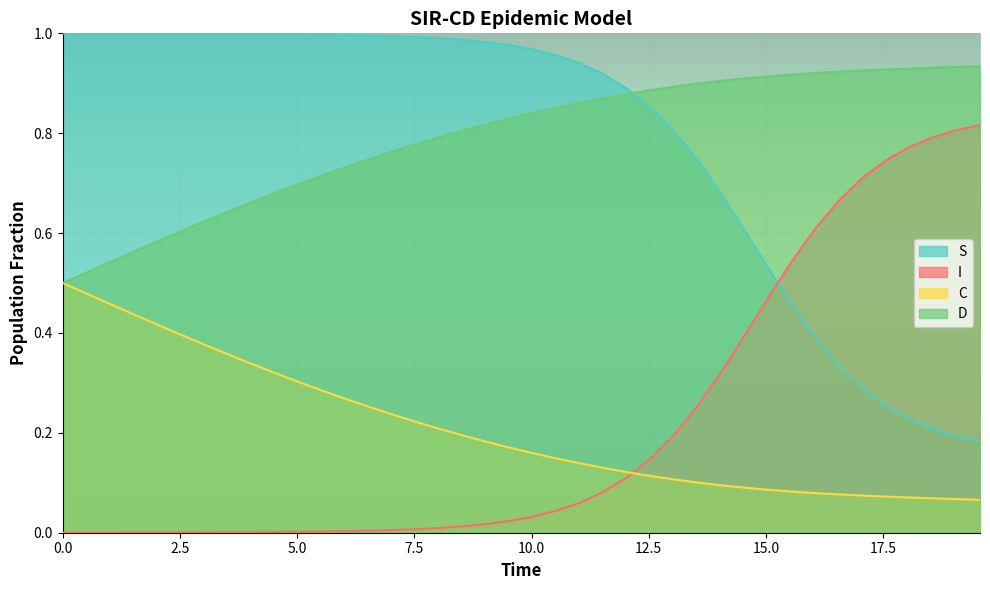

After their last crossing, which series has the higher values: D or S?

D